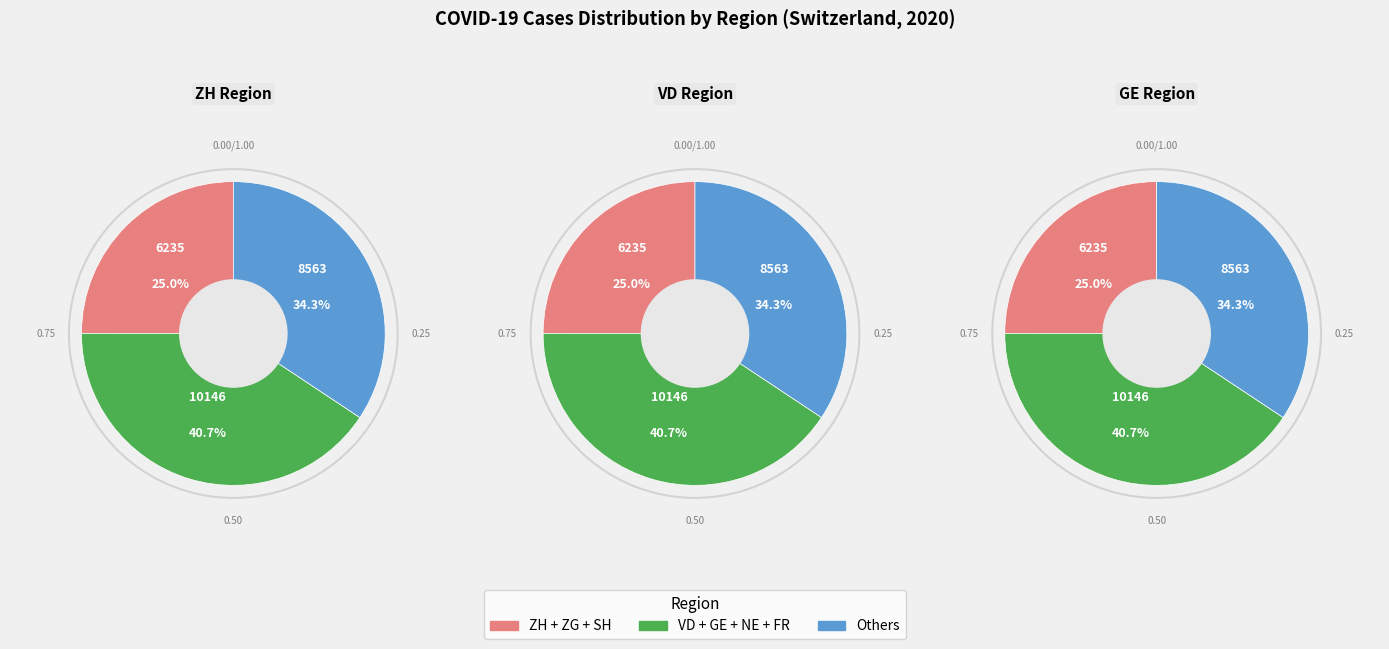

Is there a majority slice in this chart?

No